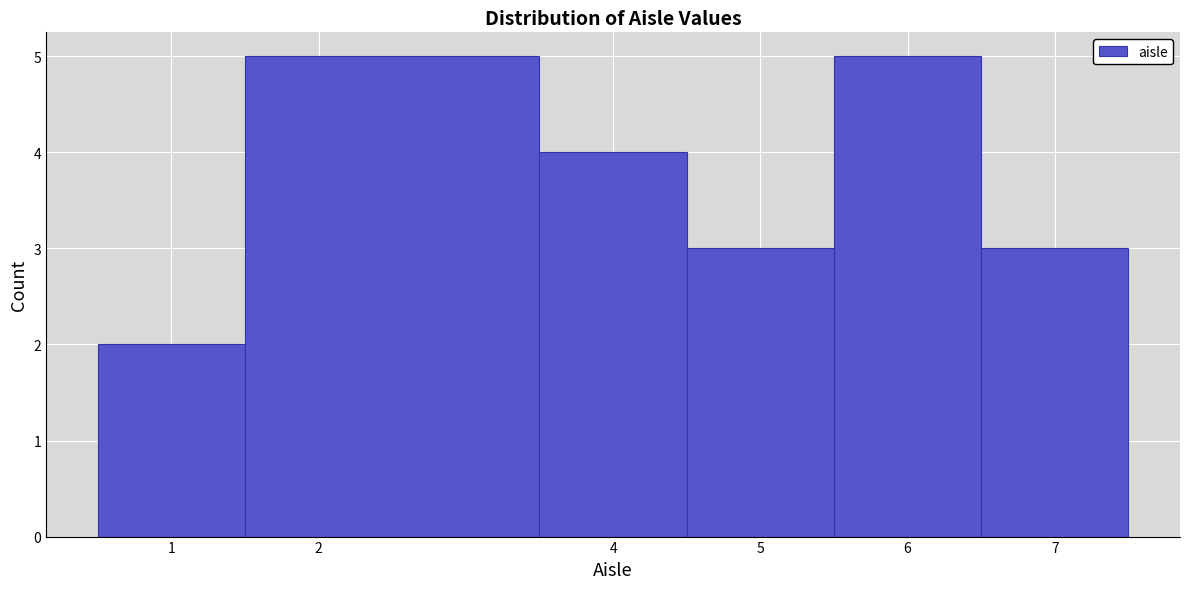

Reading left to right, transcribe this chart: for each bar, give the range it covers on the x-axis and its height. The values are not printed on the chart, so give them approximately, as read against the axis.

0.5 to 1.5: 2
1.5 to 3.5: 5
3.5 to 4.5: 4
4.5 to 5.5: 3
5.5 to 6.5: 5
6.5 to 7.5: 3